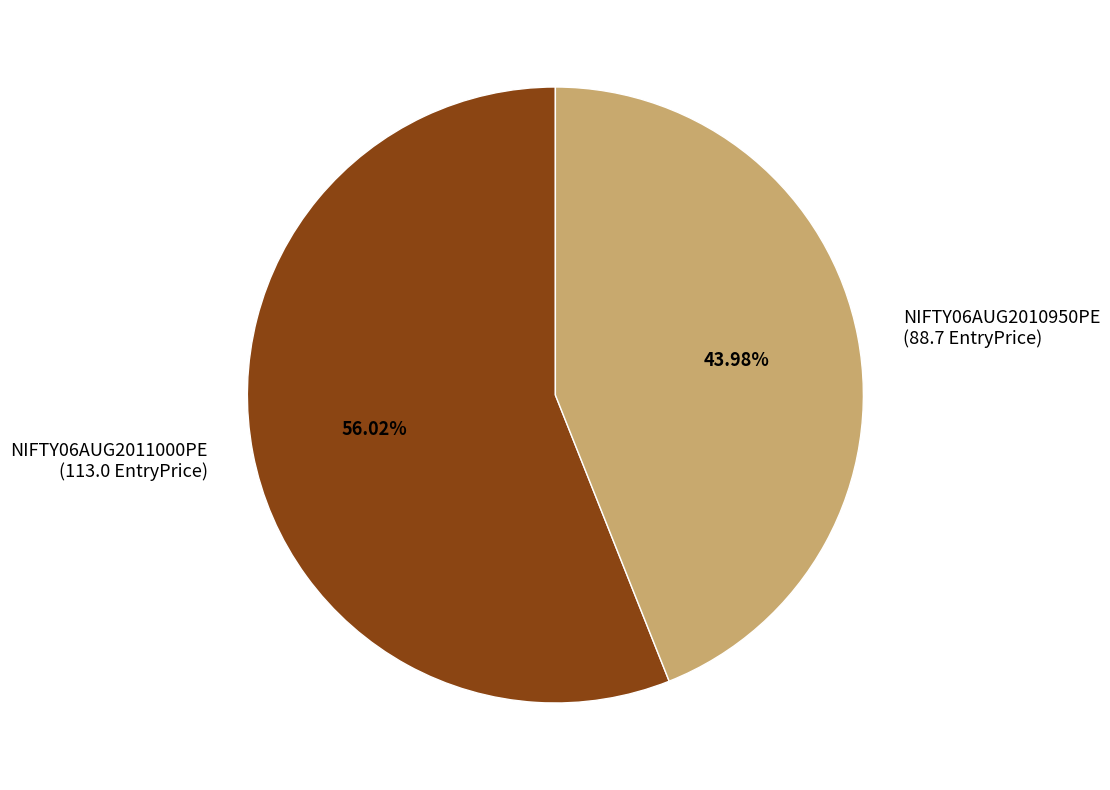

Which has a higher value, NIFTY06AUG2011000PE (113.0 EntryPrice) or NIFTY06AUG2010950PE (88.7 EntryPrice)?

NIFTY06AUG2011000PE (113.0 EntryPrice)